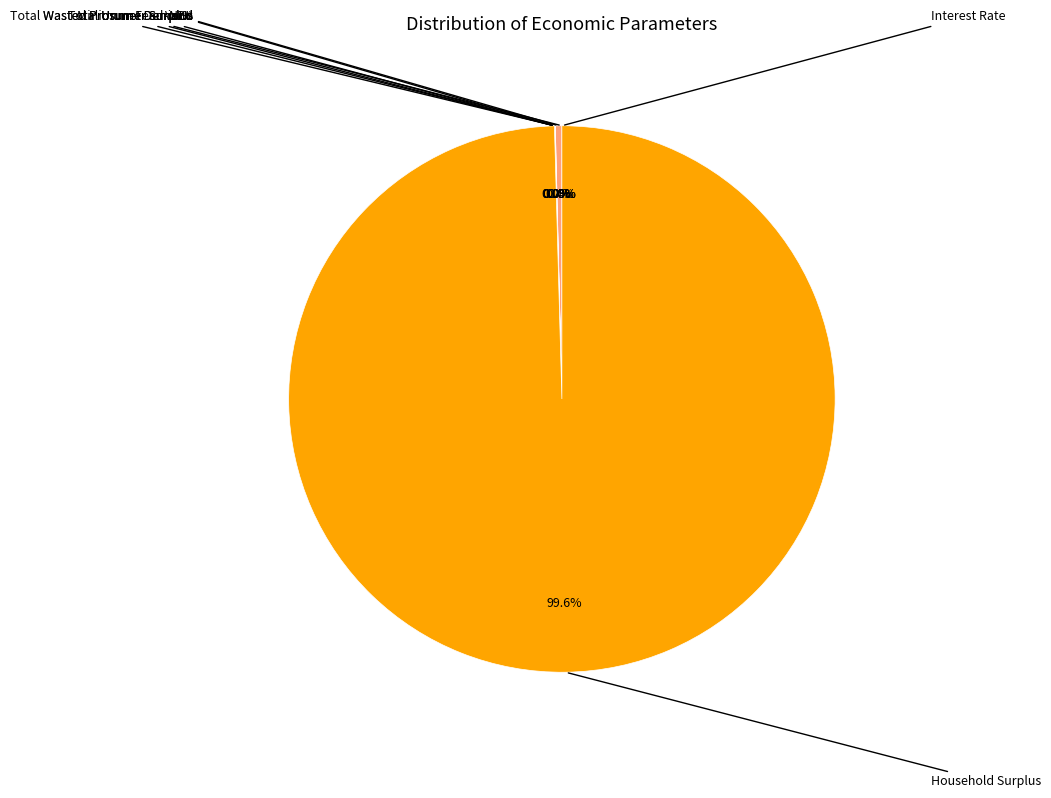

How many segments does this pie chart have?

9